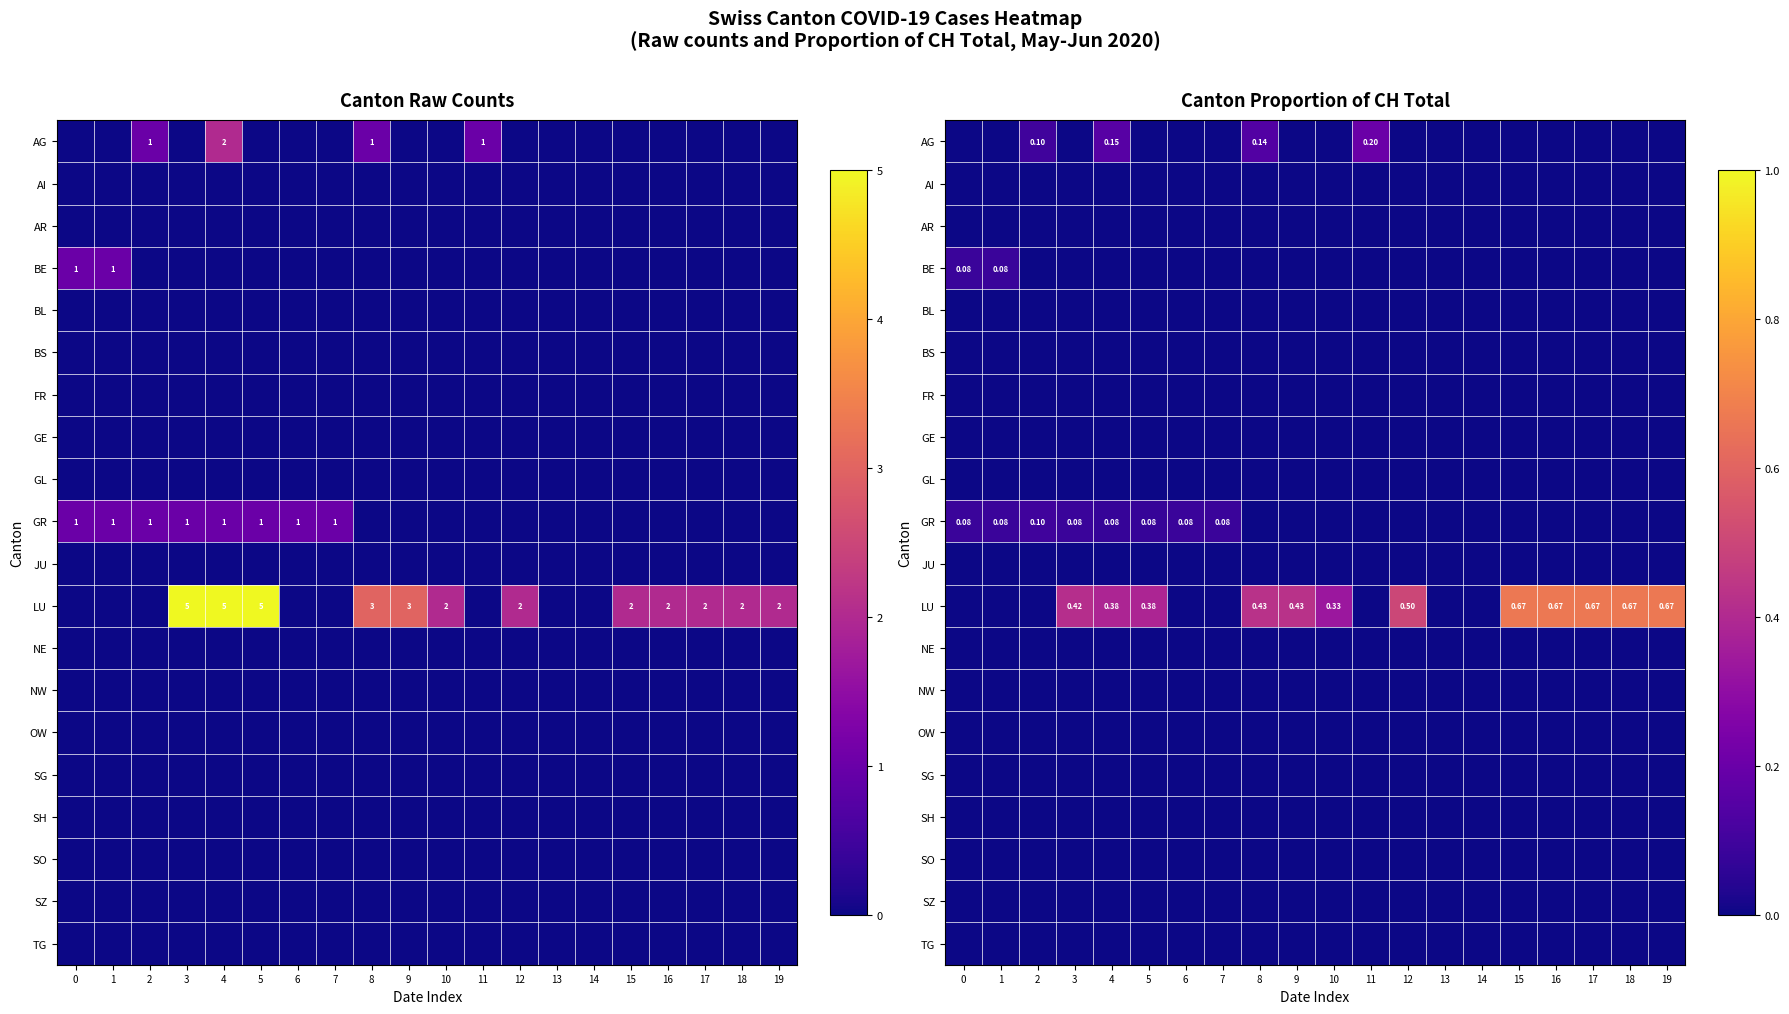

At which category is the sum across all series the highest?

15